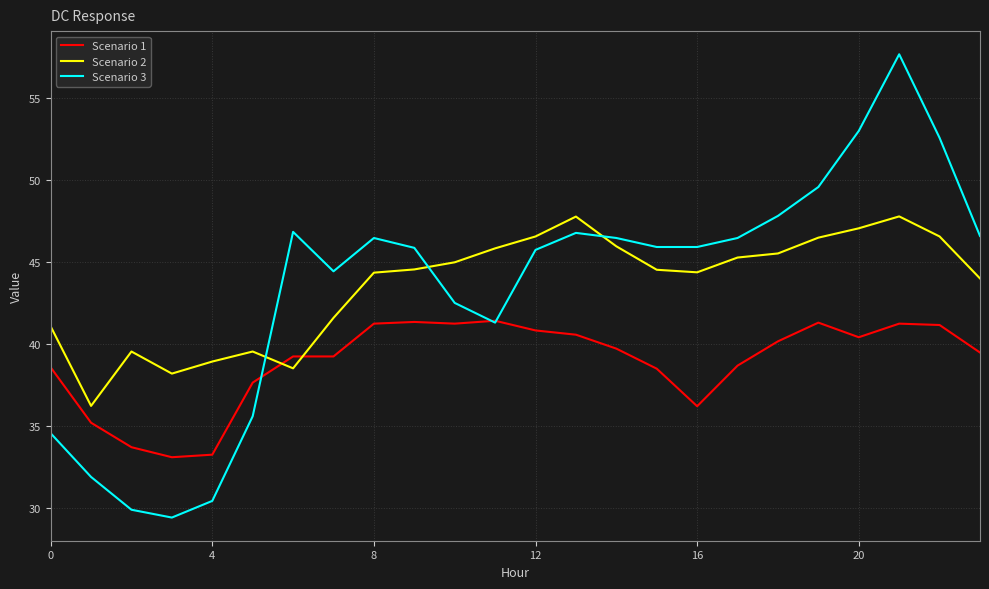

How many values in the Scenario 3 series are below 45?

9